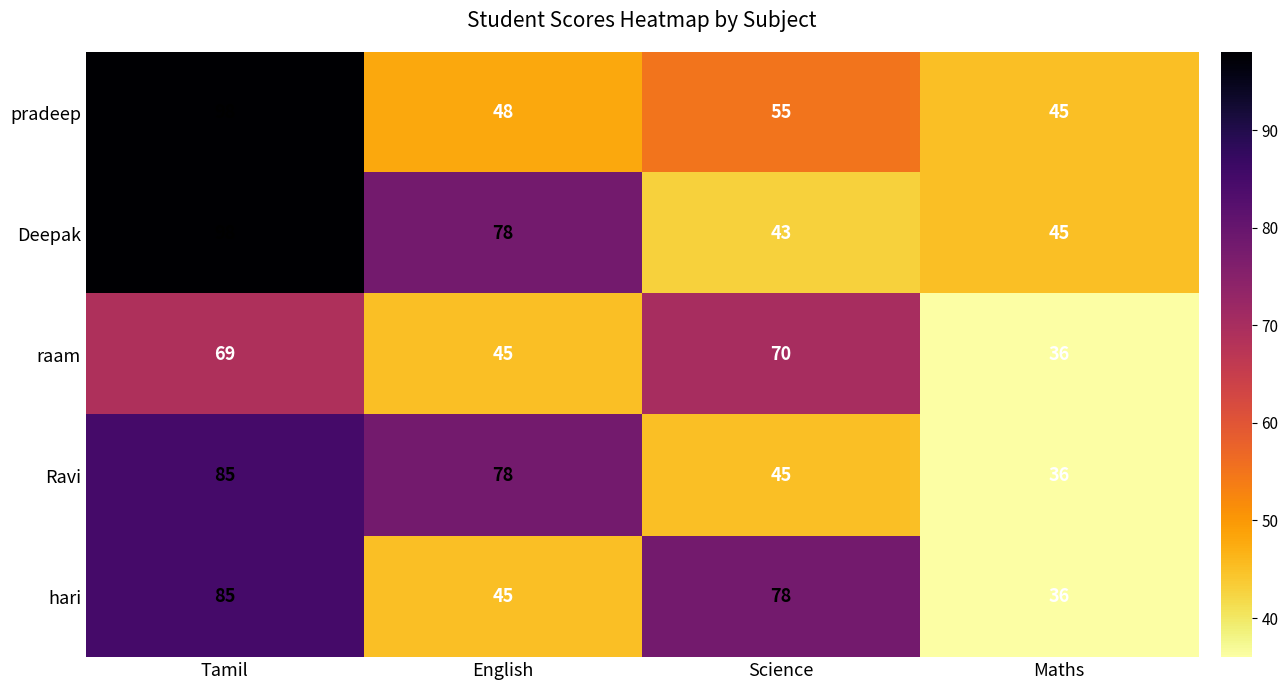

What is the spread (max minus min) of values at Maths?

9